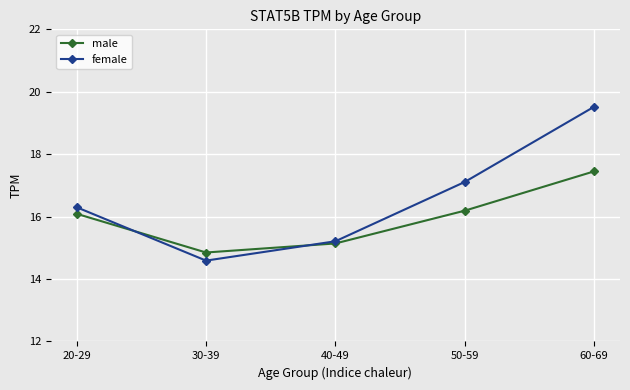

The value of male at 20-29 is 26.0. True or false?

False